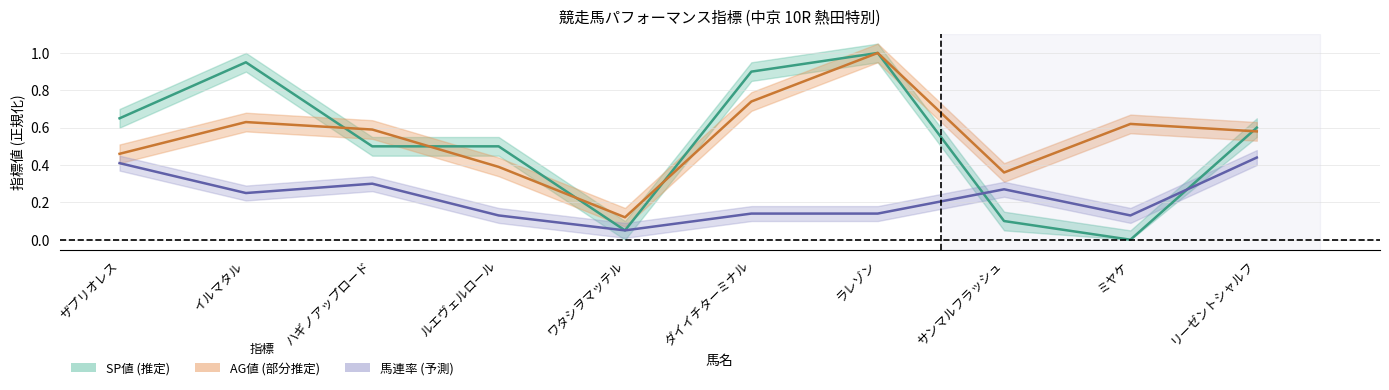

Does the chart have visible grid lines?

Yes